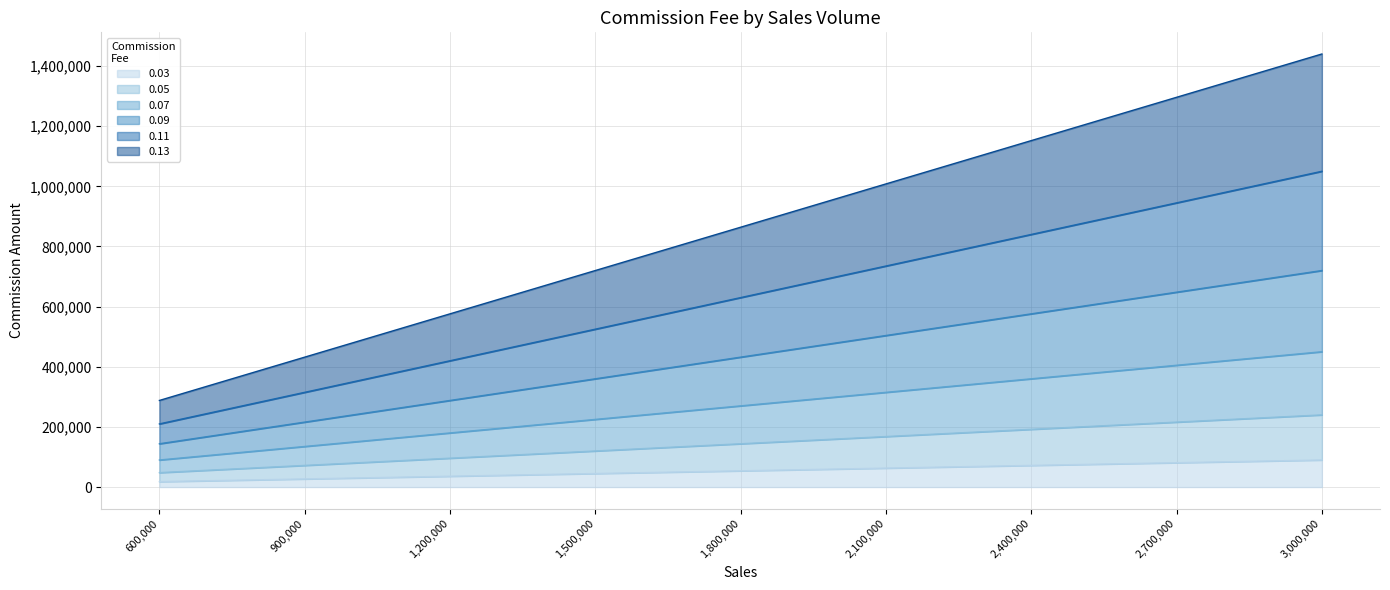

Is it true that 0.07 equals 182866 at 3000000?

False